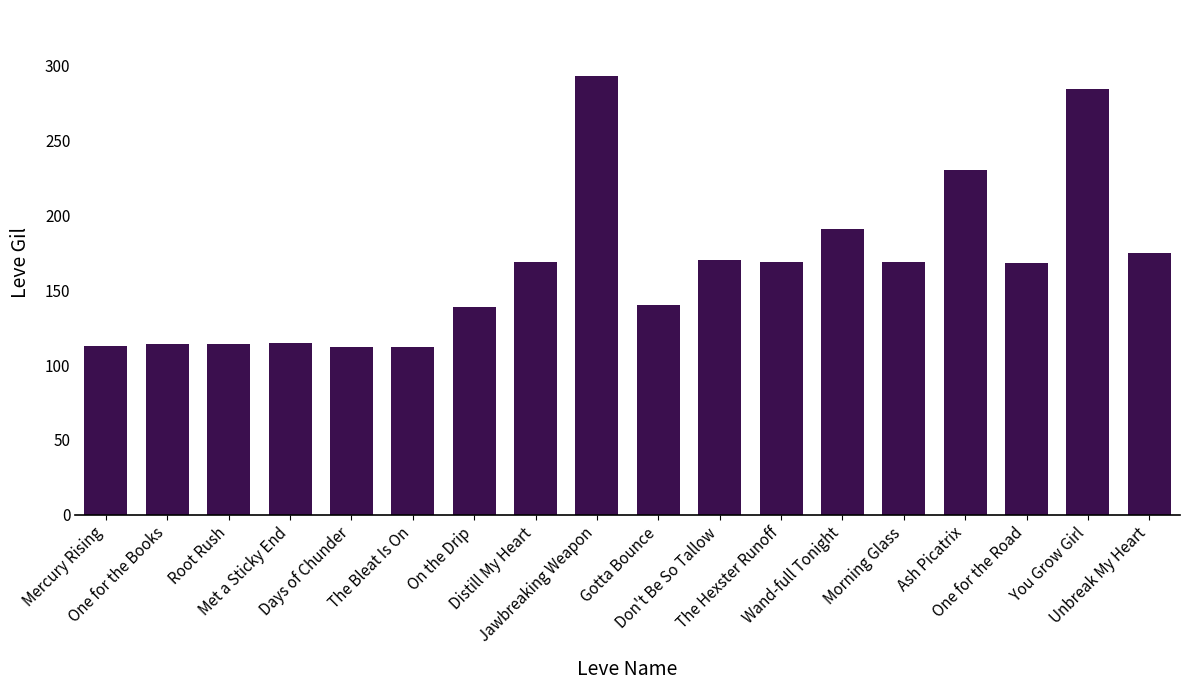

What is the maximum value shown in the chart?

293